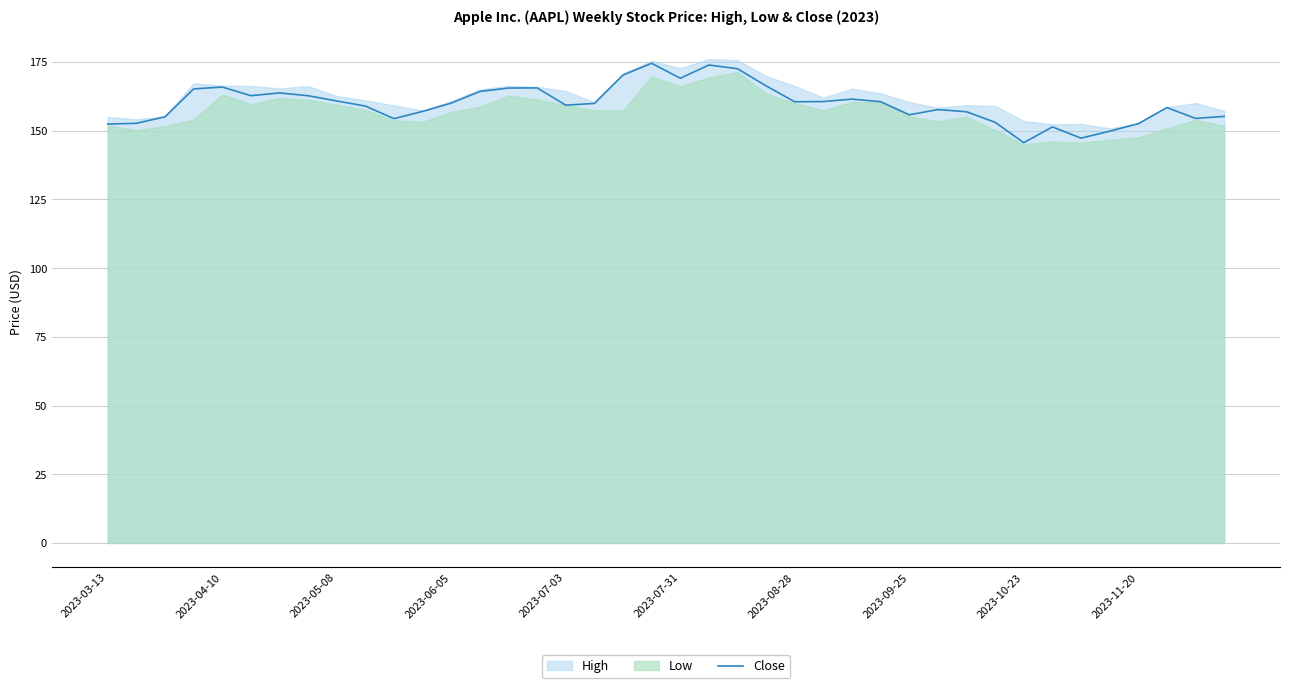

How many values are below 160?

20